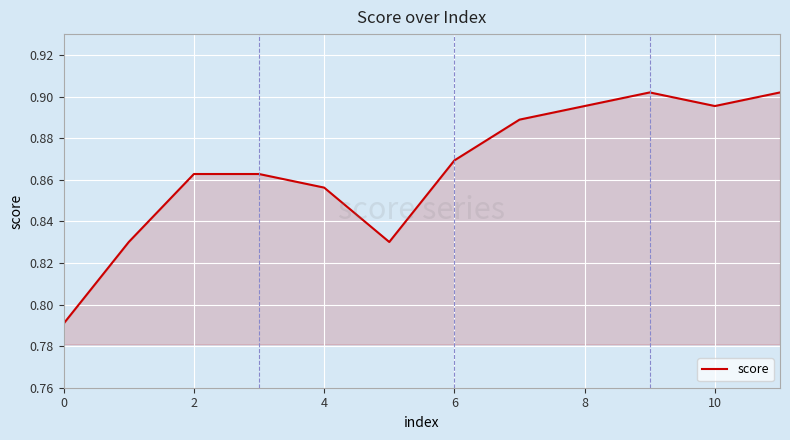

Does the chart have visible grid lines?

Yes